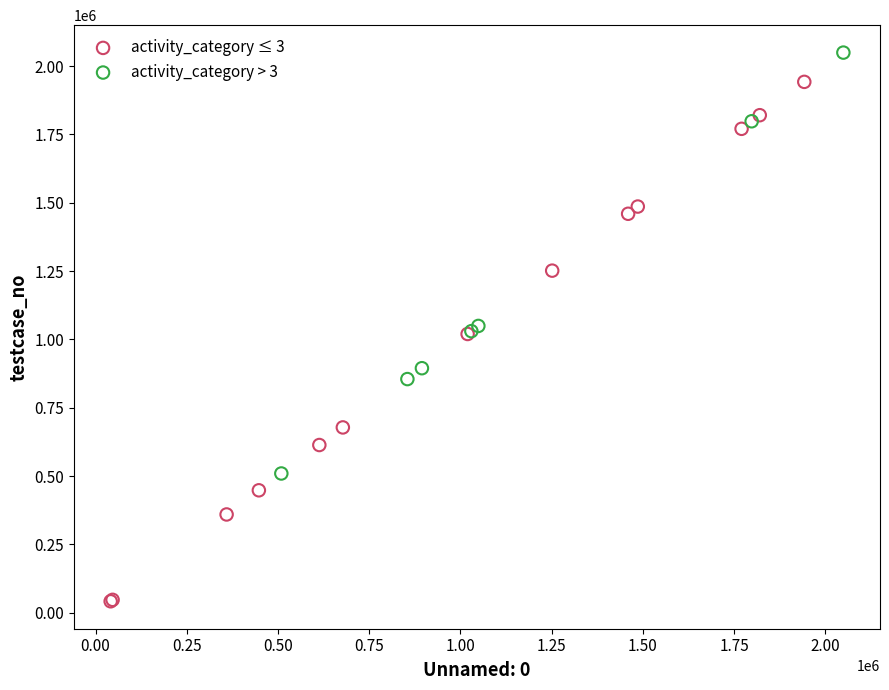

Which series contains the highest Y value?

activity_category > 3